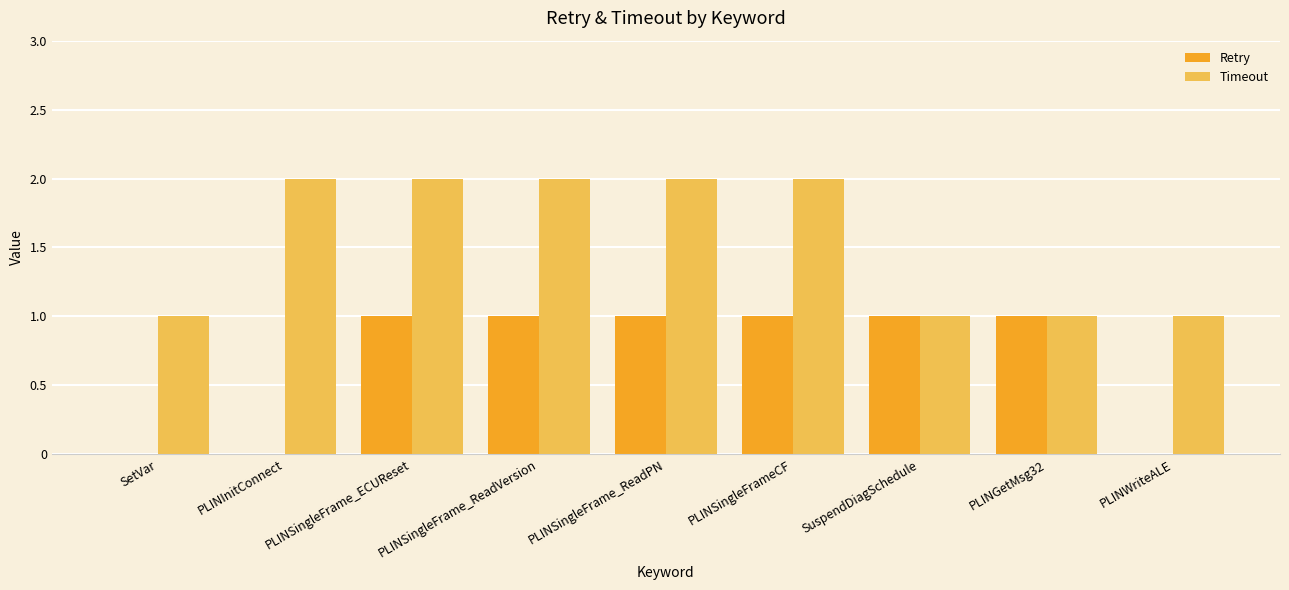

The Timeout series shows 1 at PLINSingleFrame_ECUReset. True or false?

False